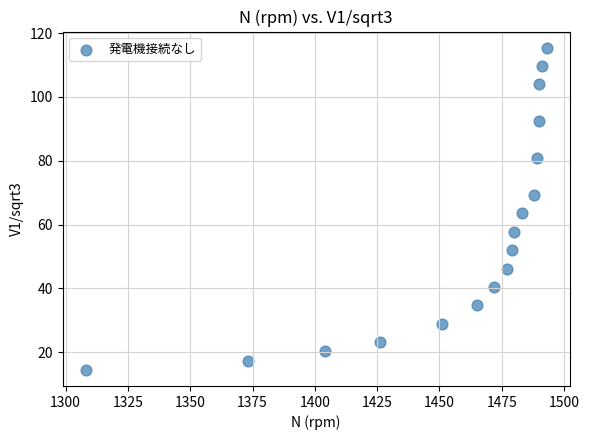

What is the range of X values (max minus min)?

185.0